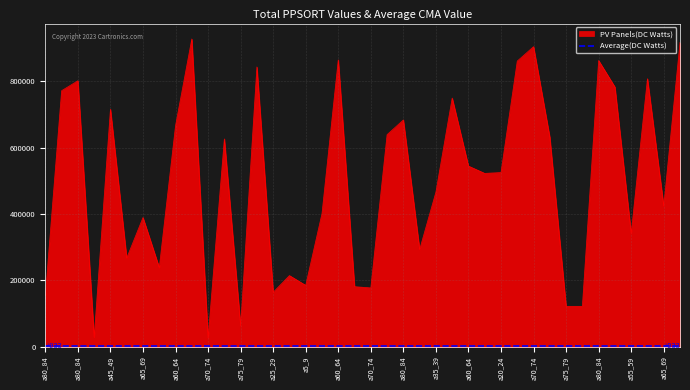

Does the chart display data point markers on the line(s)?

No